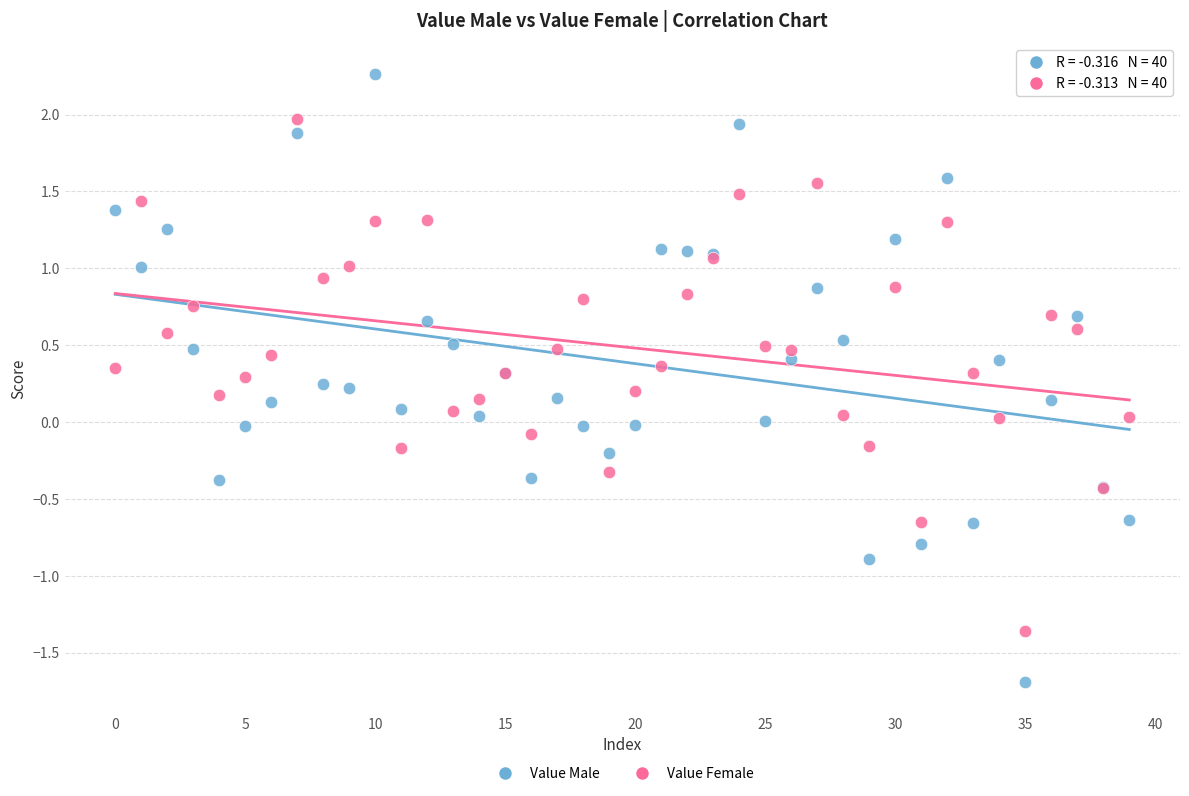

What are all the series names shown in the legend?

Value Male, Value Female